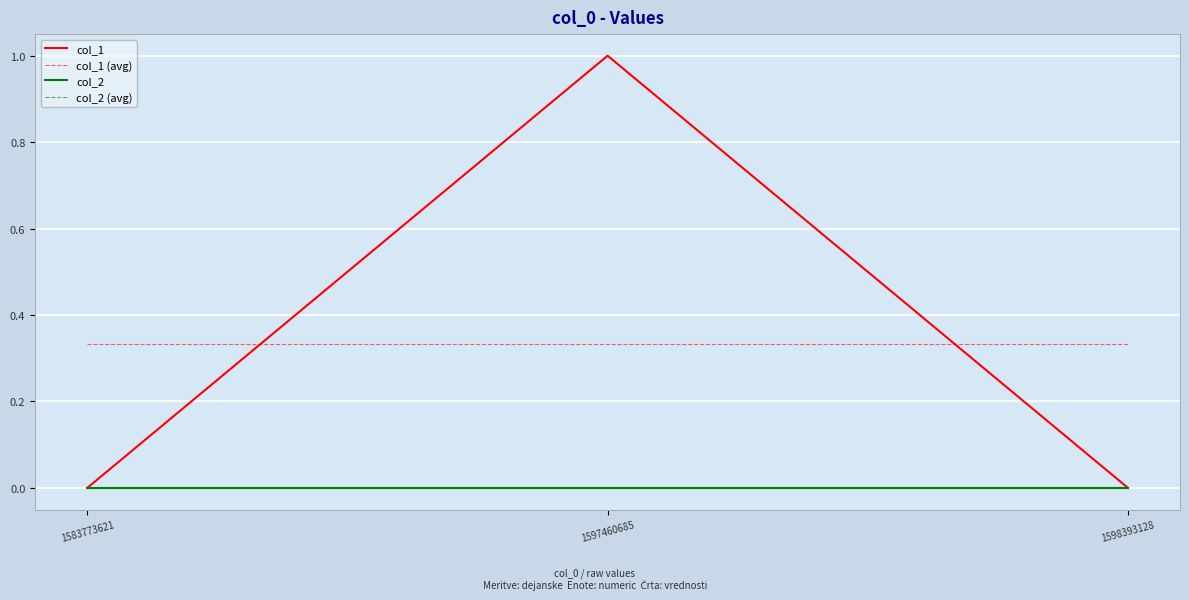

Rank the series at 1597460685 from lowest to highest value.

col_2, col_2 (avg), col_1 (avg), col_1